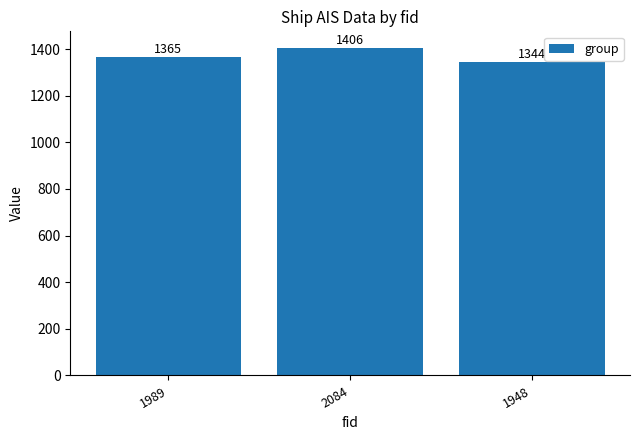

Reading left to right, what are all the values shown in this chart?

1989=1365	2084=1406	1948=1344